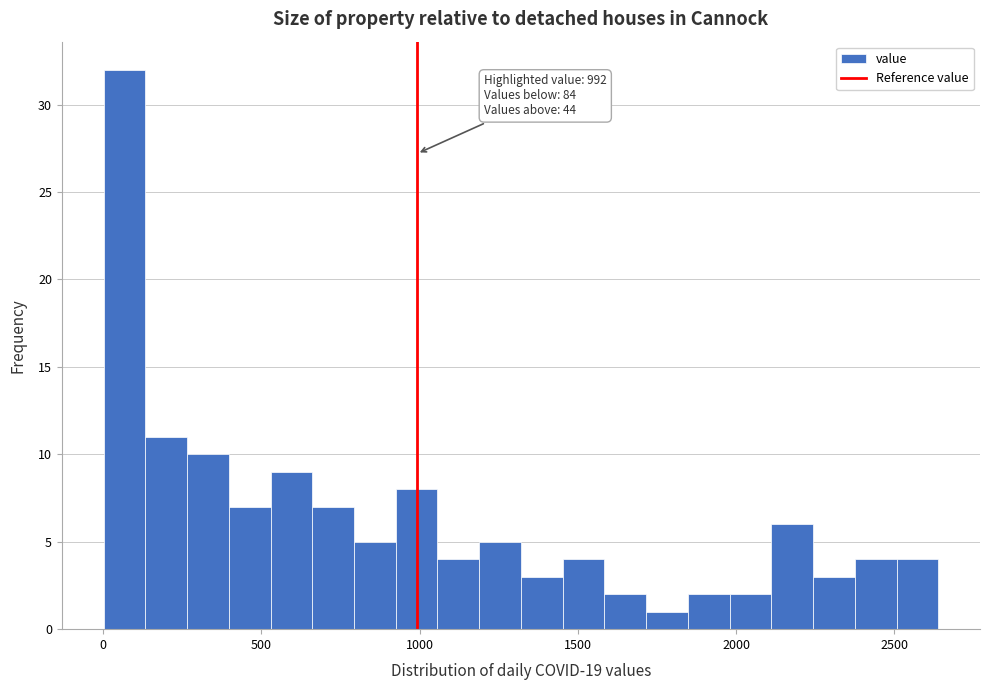

Around what value on the x-axis is the tallest bar? Give the approximate position of its centre, as read against the axis.

50